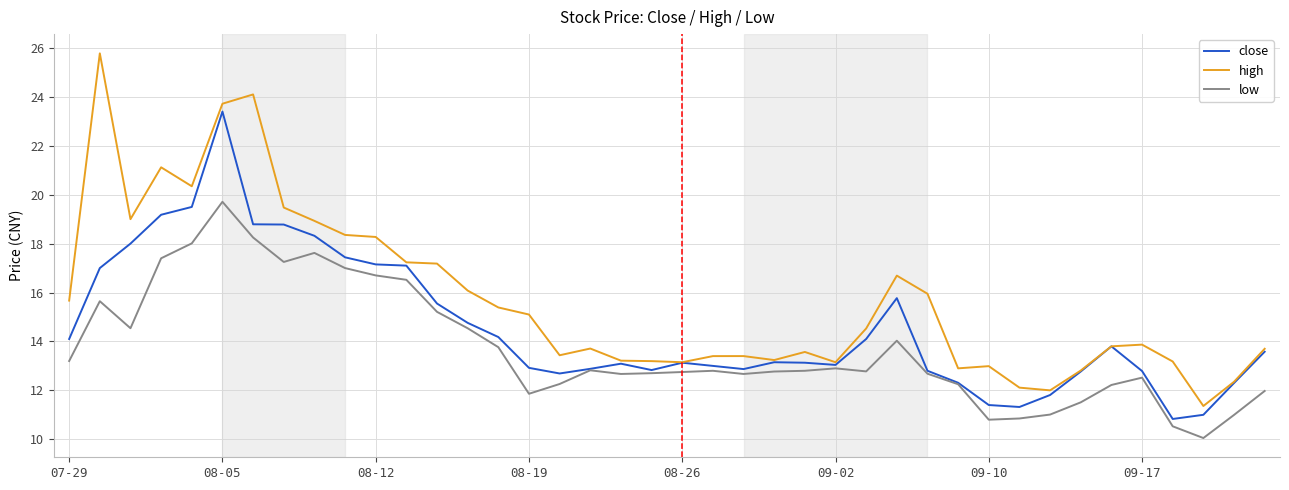

List the series in order of their overall mean, highest first.

high, close, low